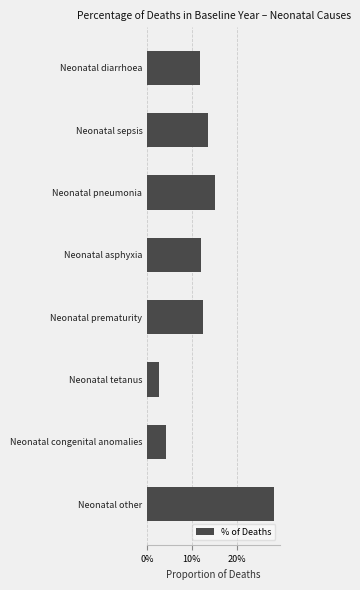

Does the chart contain any negative values?

No